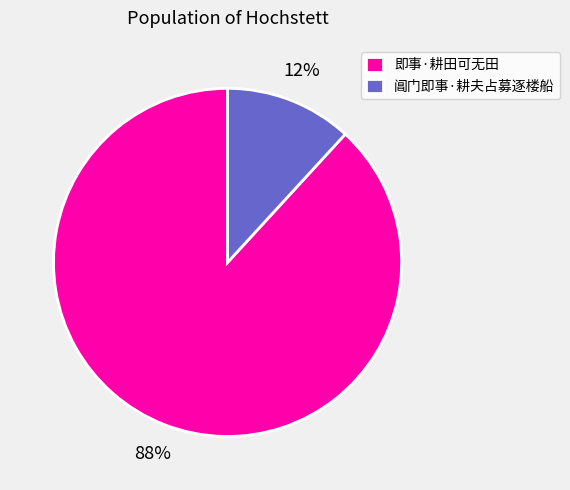

Is there any slice that represents more than half of the pie?

Yes